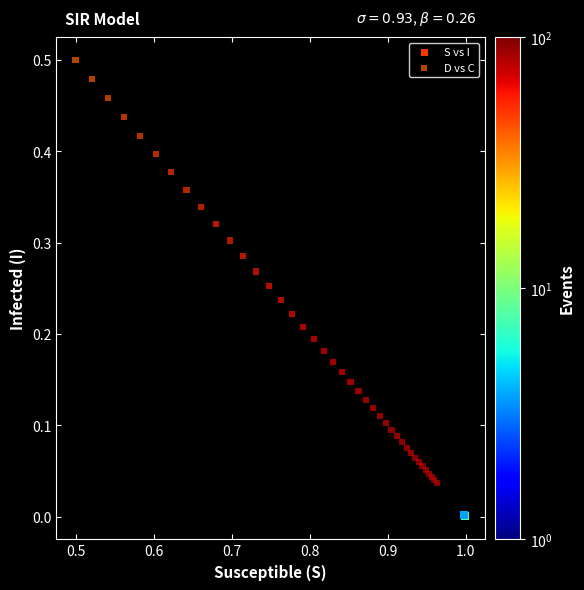

Which series reaches the maximum Y coordinate?

D vs C